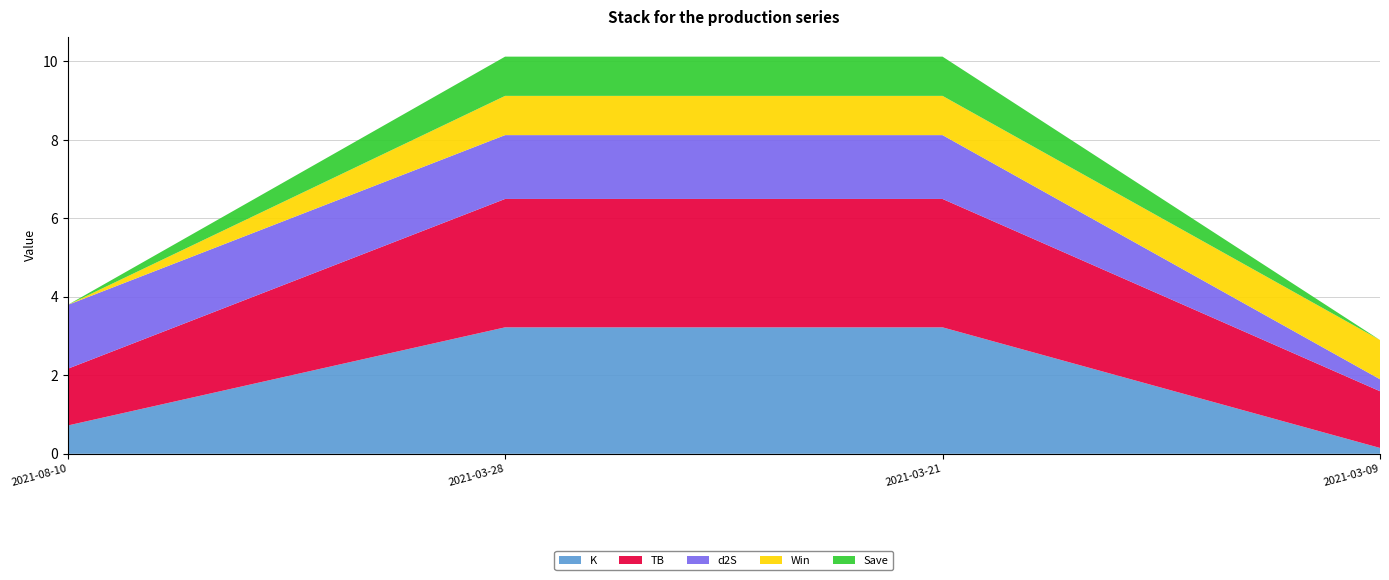

Reading left to right, transcribe all the data shown in this chart.

K: 0.7	3.2	3.2	0.1
TB: 1.4	3.3	3.3	1.4
d2S: 1.6	1.6	1.6	0.3
Win: 0.0	1.0	1.0	1.0
Save: 0.0	1.0	1.0	0.0